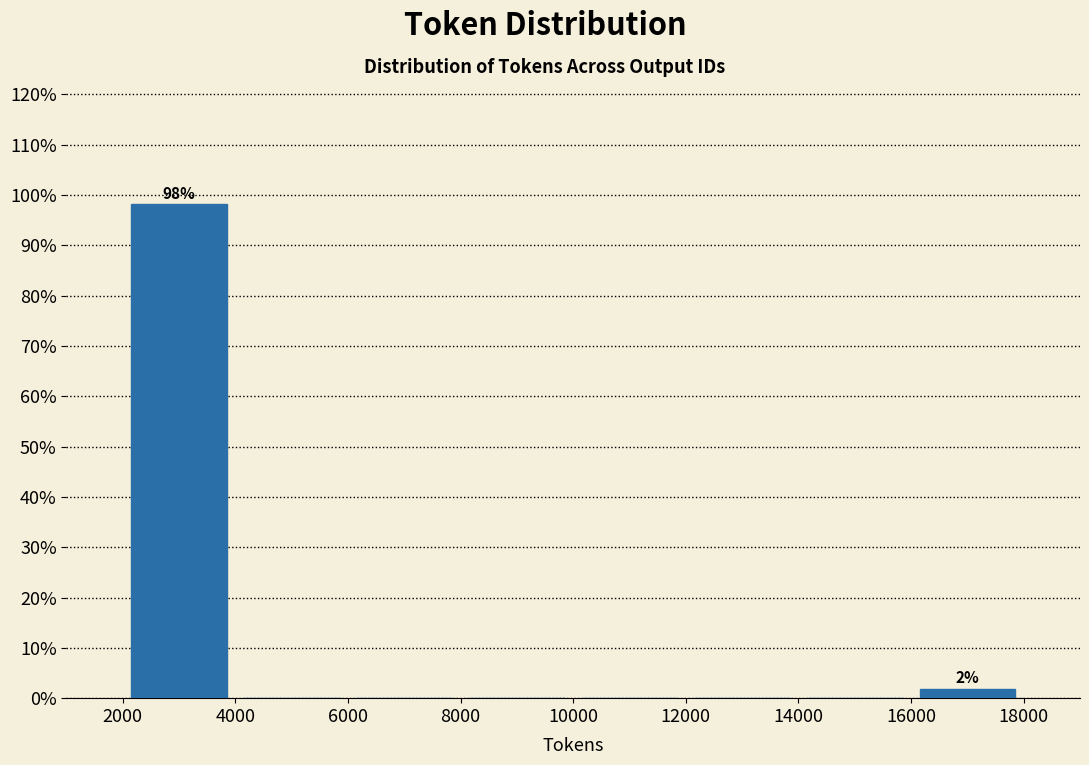

Which range on the x-axis has the tallest bar?

2000 to 4000